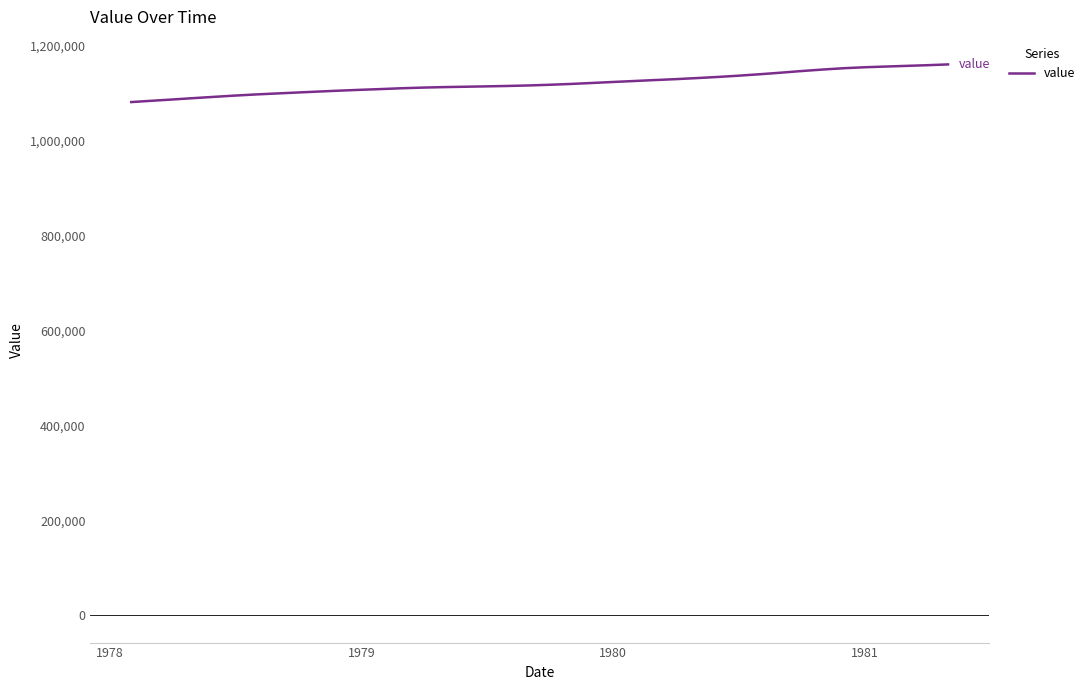

What is the difference between the maximum and minimum values?

79362